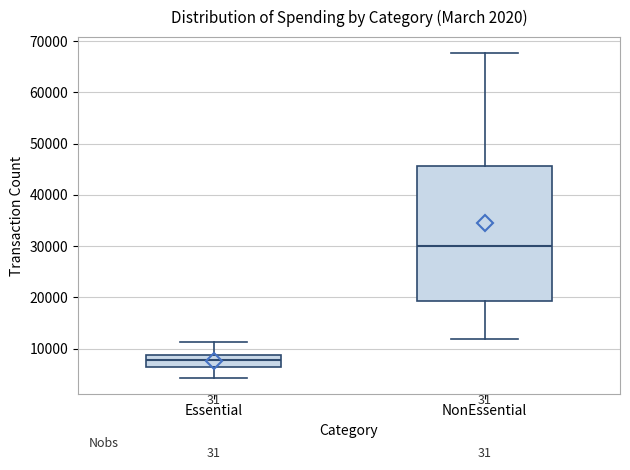

Comparing the boxes themselves (not the whiskers), which one is the tallest?

NonEssential